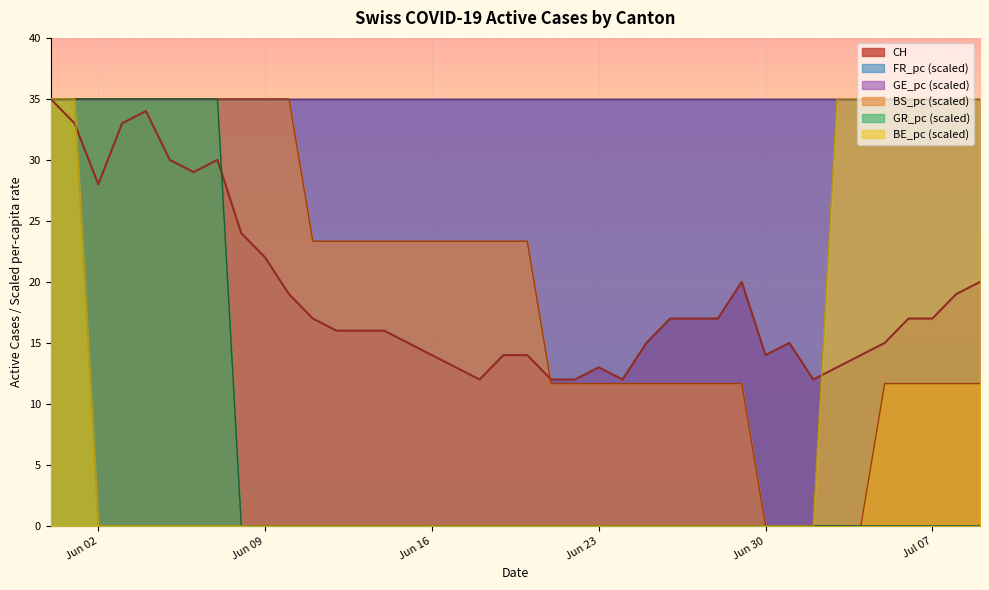

What is the lowest value of the CH series?

12.0